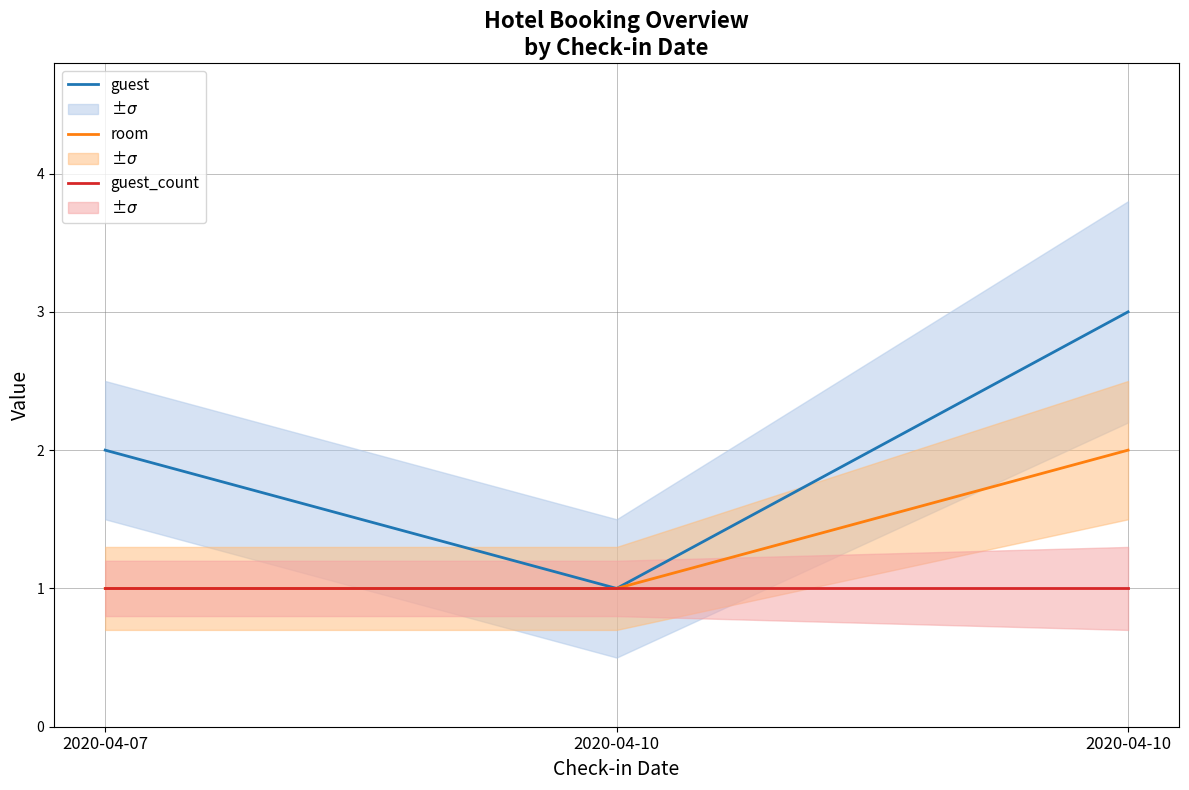

The value of room at 2020-04-07 is 2. True or false?

False